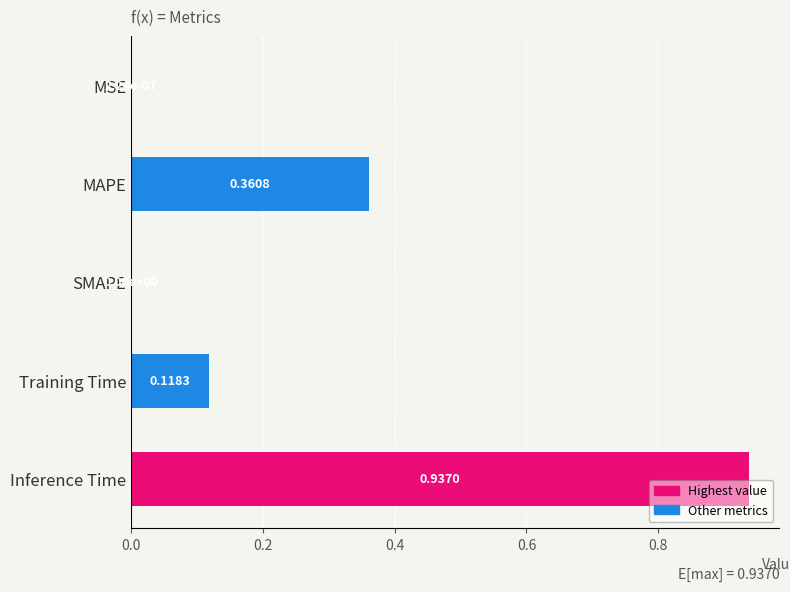

What is the sum of the values at Inference Time and Training Time?

1.1